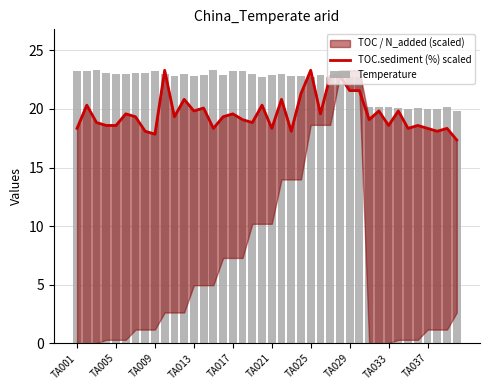

The TOC.sediment (%) scaled series shows 30.5 at TA001. True or false?

False